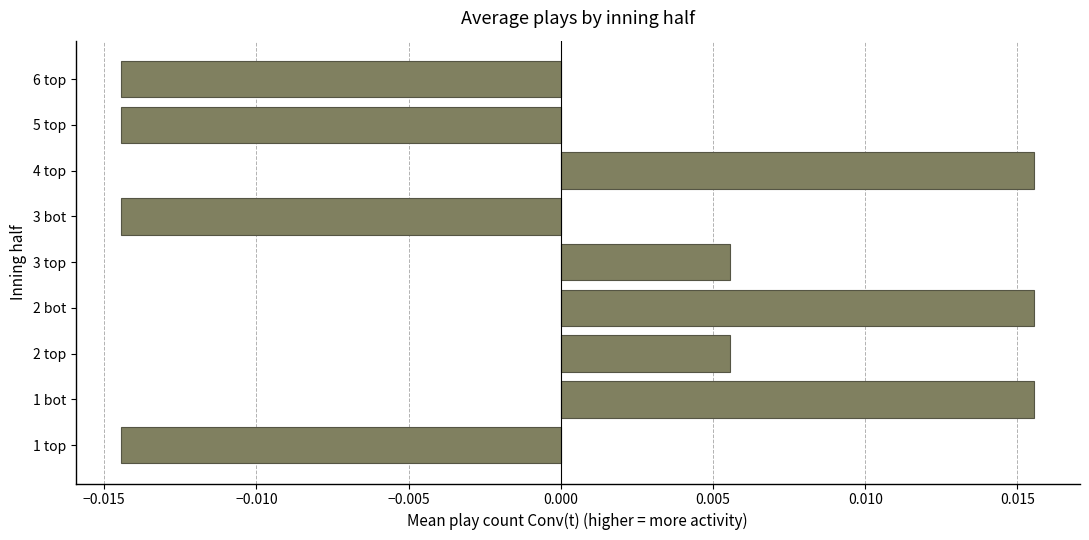

How many distinct data groups are displayed?

1